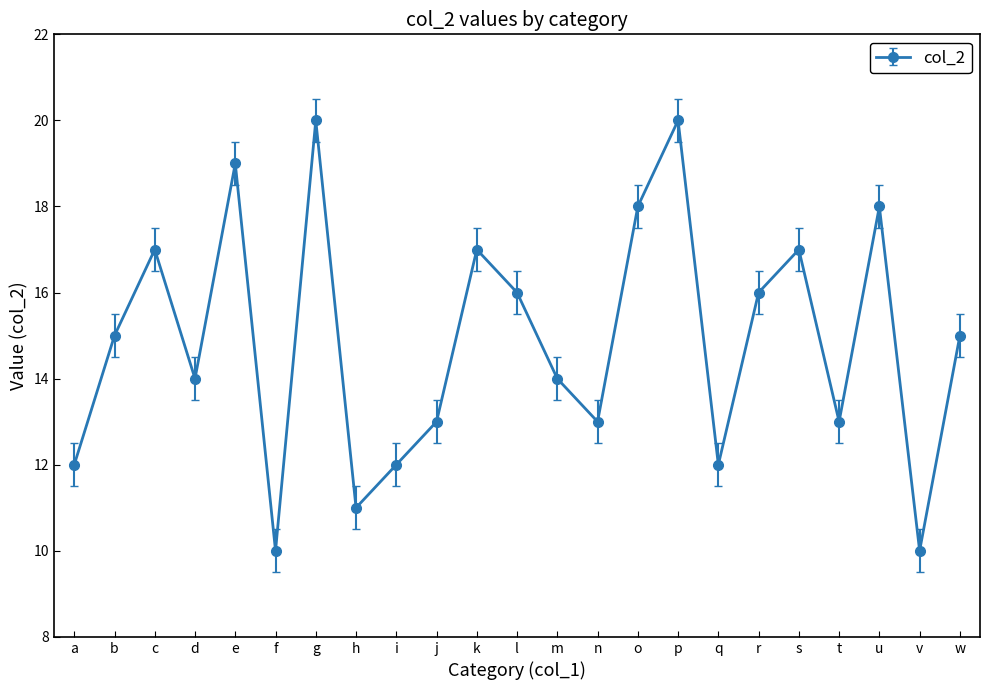

Reading left to right, list all the values displayed in this chart.

12	15	17	14	19	10	20	11	12	13	17	16	14	13	18	20	12	16	17	13	18	10	15